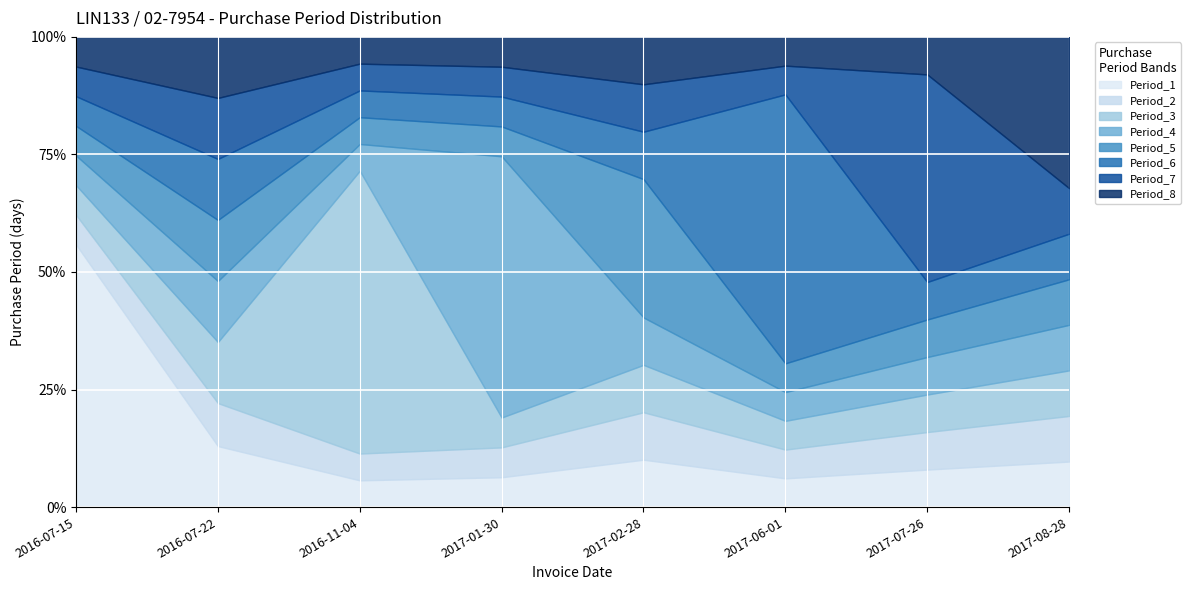

How many series are shown in this chart?

1